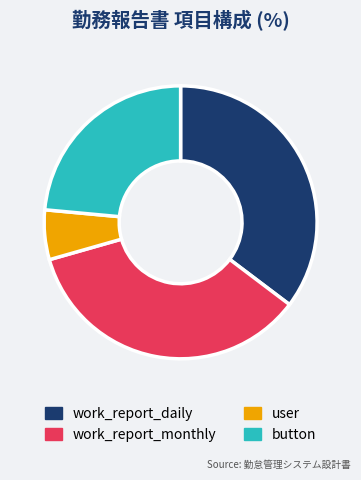

Approximately how many times larger is the value at button compared to user?

4.0